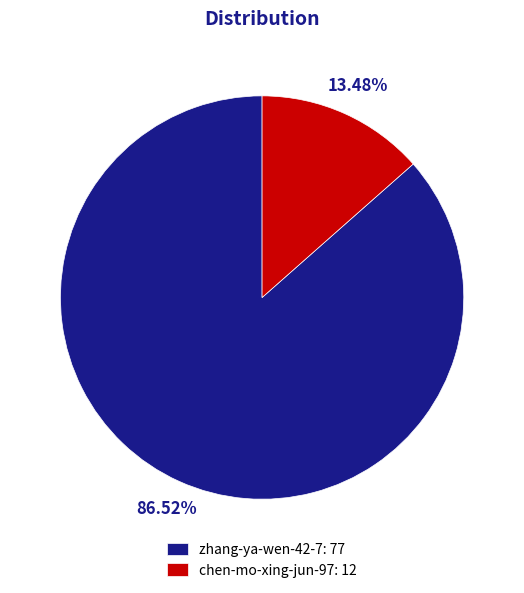

Is there a majority slice in this chart?

Yes